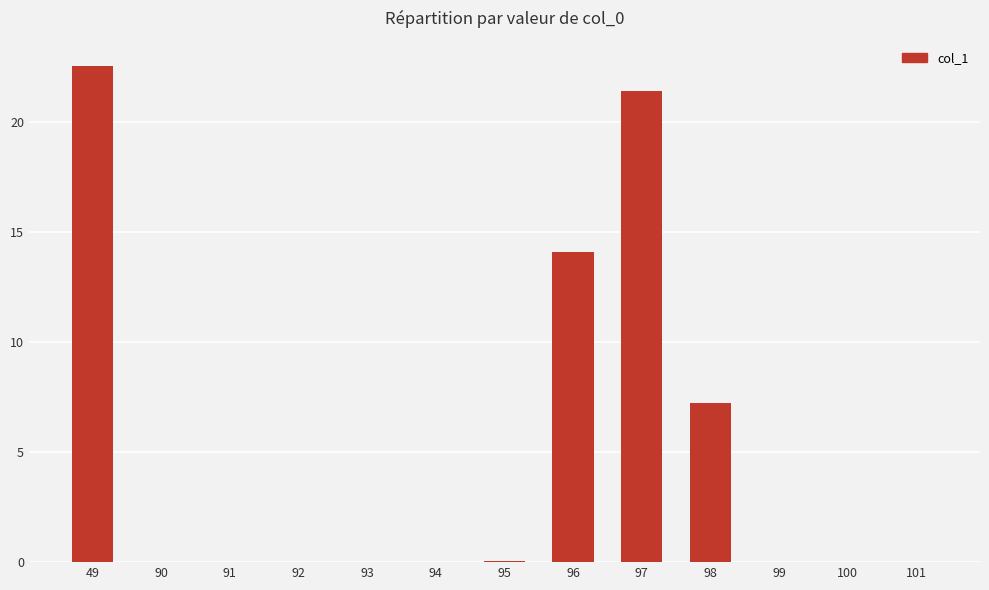

True or false: the data shows 0.0 at 90.

True